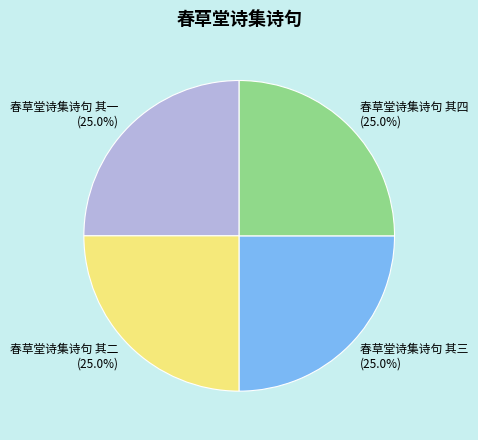

Is it true that 春草堂诗集诗句 其二 is 25% of the pie?

True